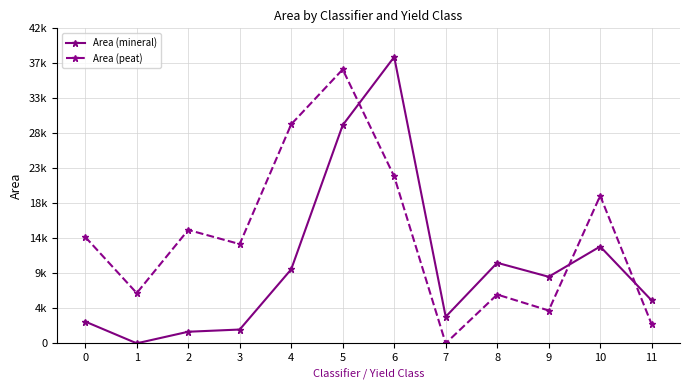

Is this an area chart (filled region under the line)?

No